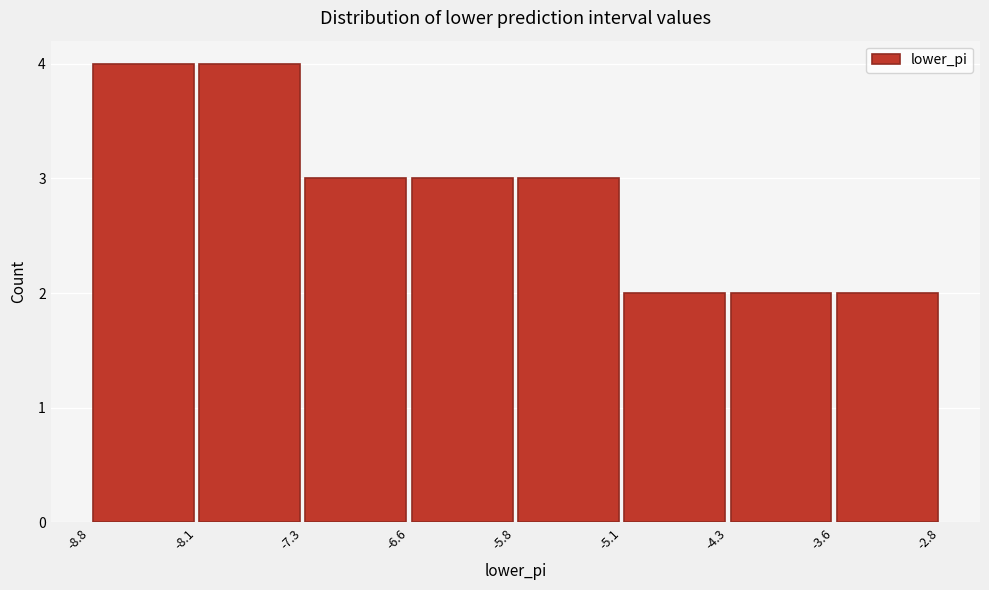

How tall is the bar that spans -5.8 to -5.1 on the x-axis? The values are not printed on the chart, so give them approximately, as read against the axis.

3